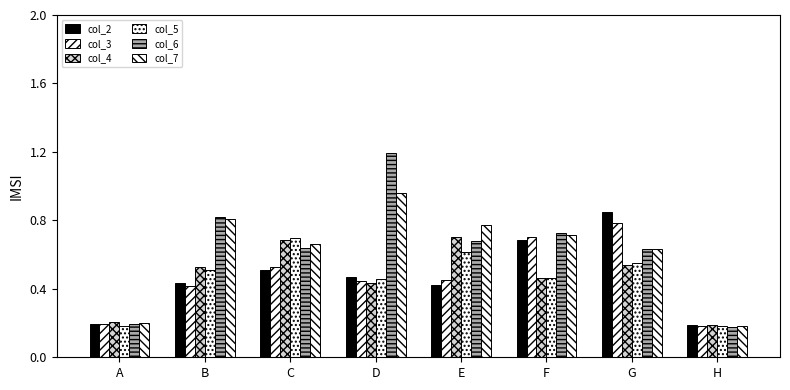

What is the difference between the maximum and minimum values in the col_5 series?

0.5